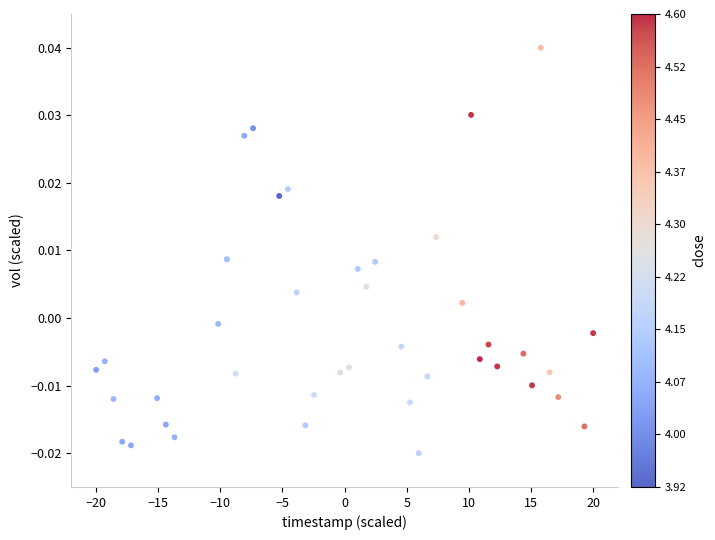

How many points are shown in the scatter plot?

40